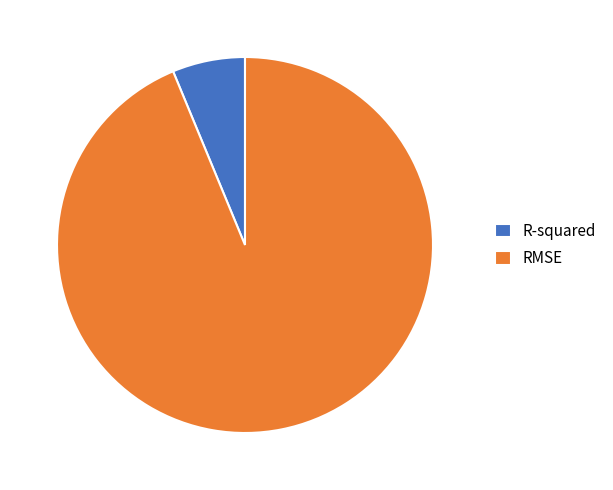

Which has a higher value, RMSE or R-squared?

RMSE